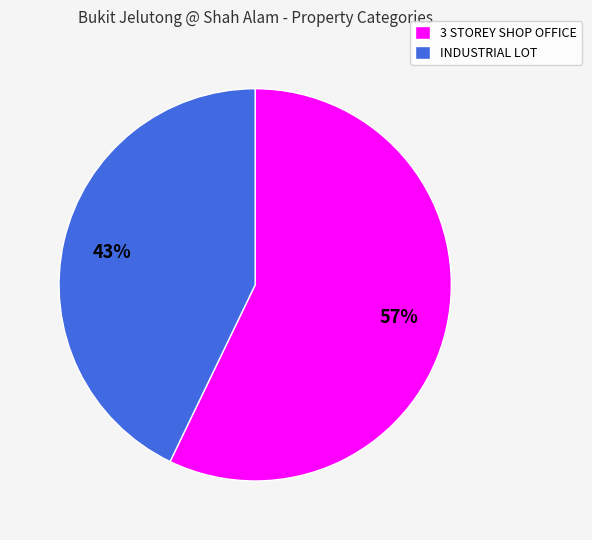

Count the number of slices in the pie.

2